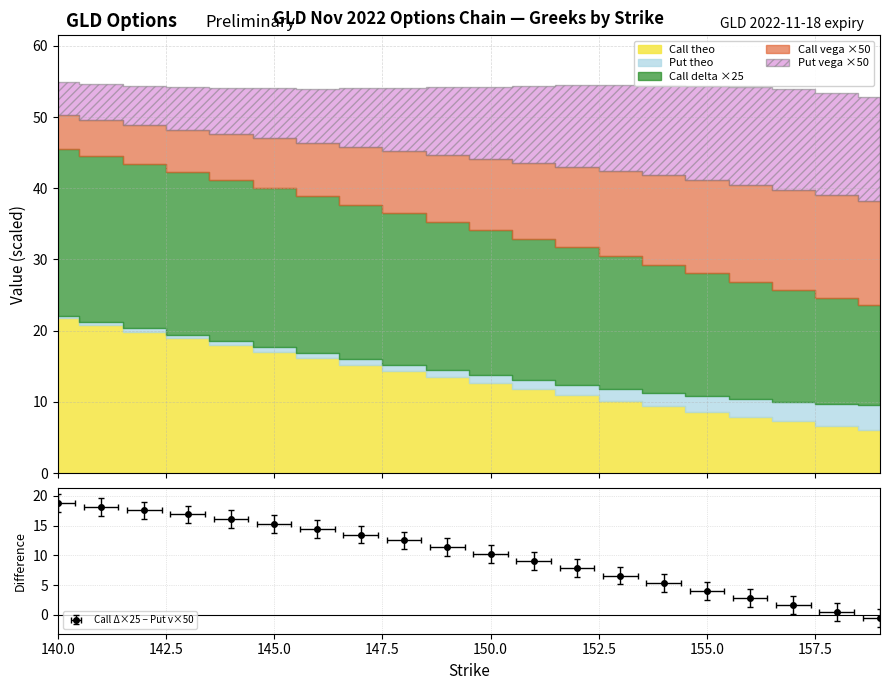

Which has a higher value, 159 or 154?

154